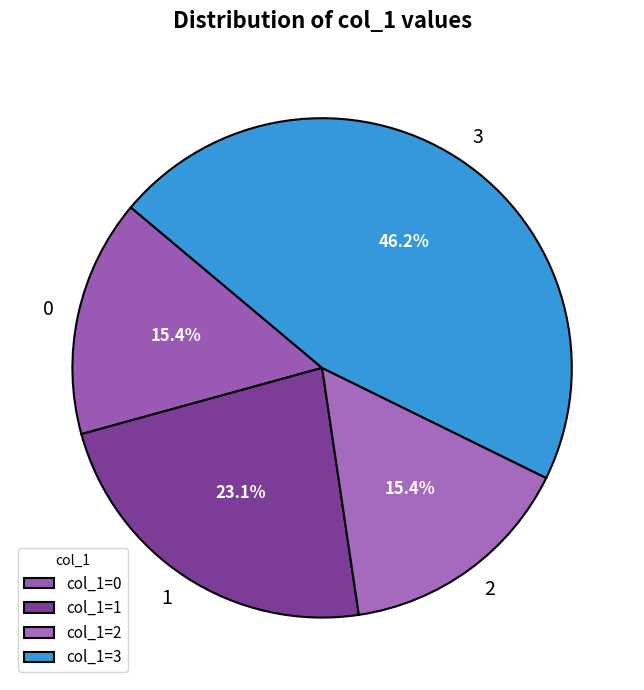

Between 3 and 2, which is larger?

3